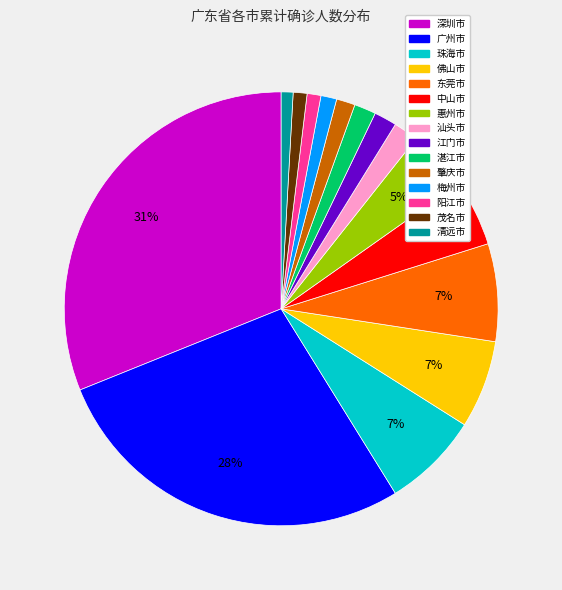

What is the largest slice in the pie chart?

深圳市